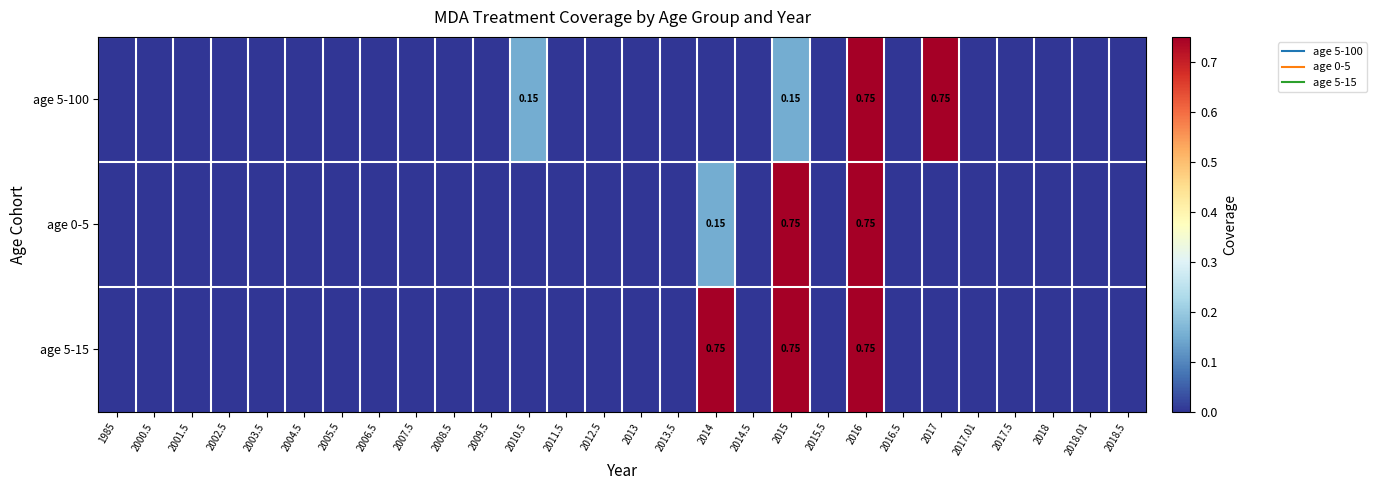

How many values in age 5-15 are above zero?

3